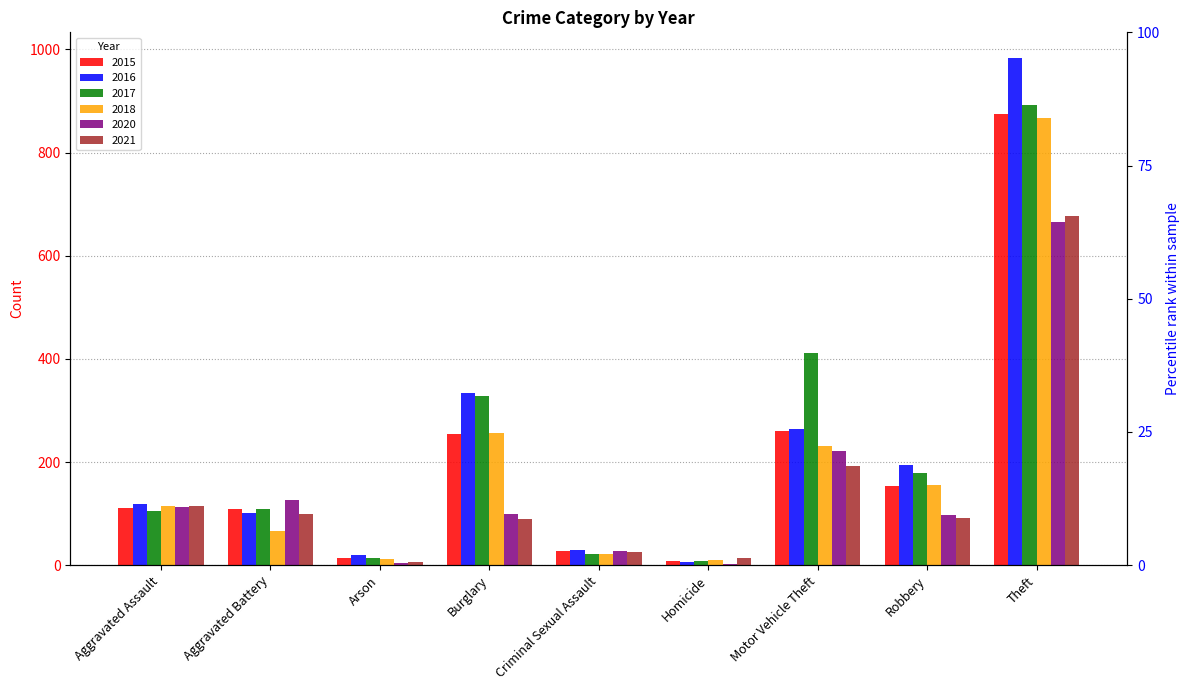

Rank the series at Theft from highest to lowest value.

2016, 2017, 2015, 2018, 2021, 2020